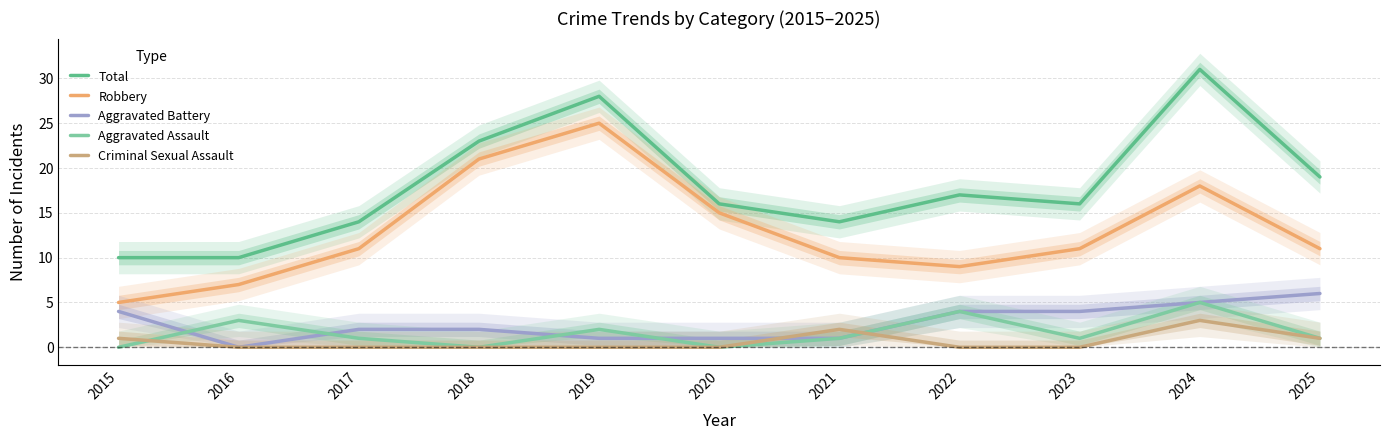

Where is Robbery nearest to the value 15?

2020